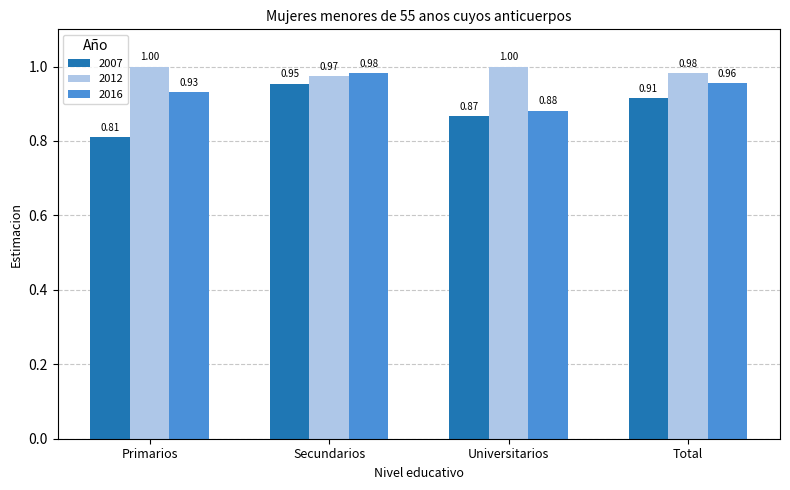

Rank the series by their average value, from lowest to highest.

2007, 2016, 2012